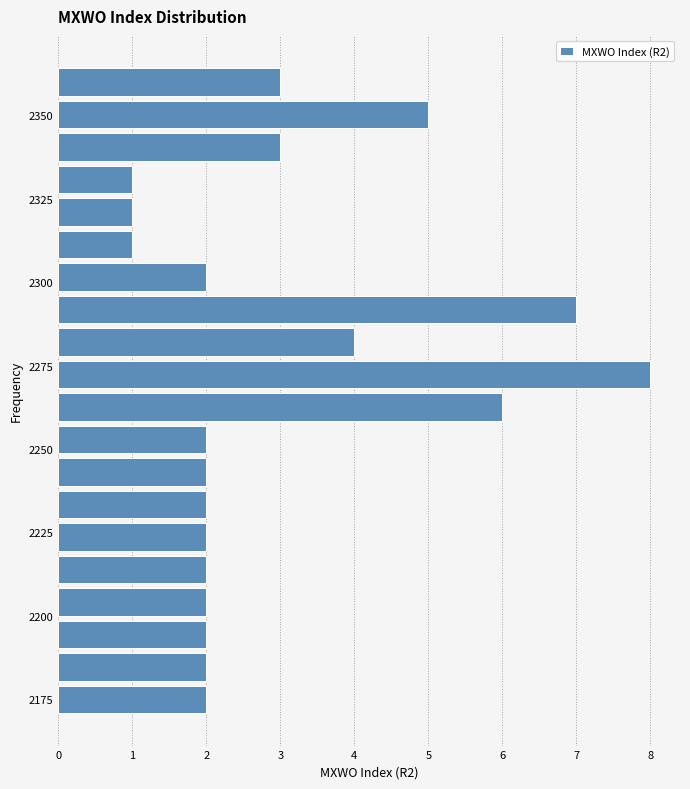

Around what value on the y-axis is the longest bar? Give the approximate position of its centre, as read against the axis.

2270